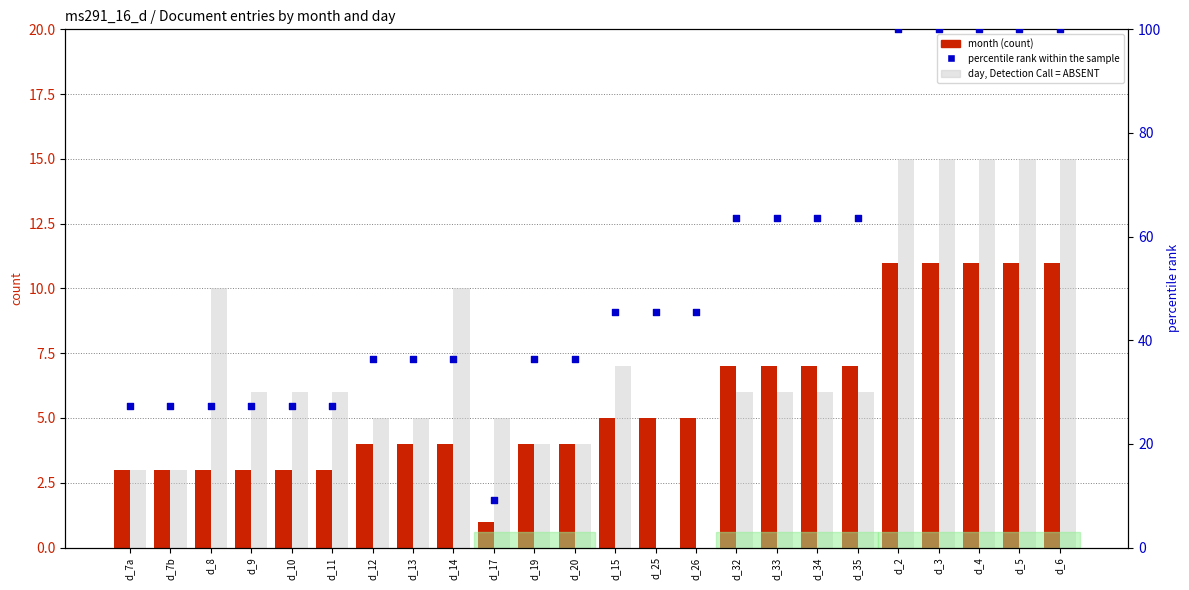

Which series has the widest spread of Y values?

percentile rank within the sample